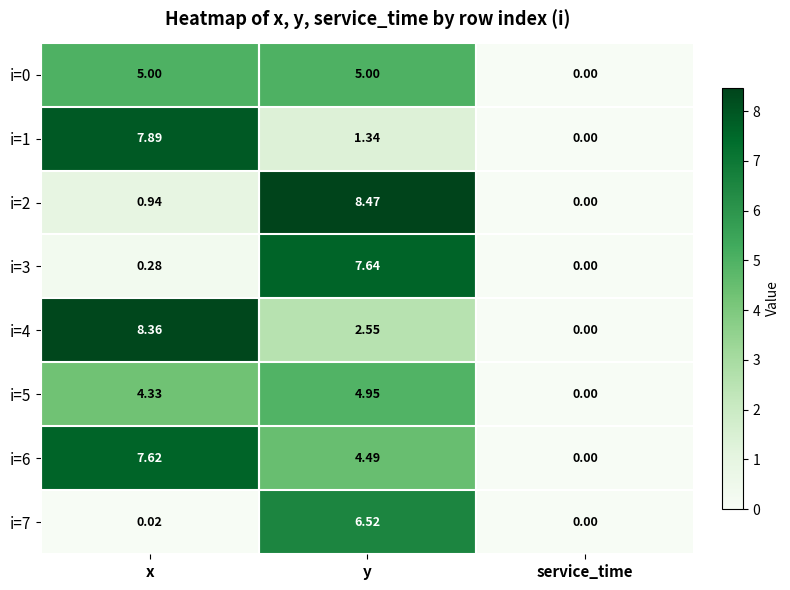

How many data points does each series have?

3